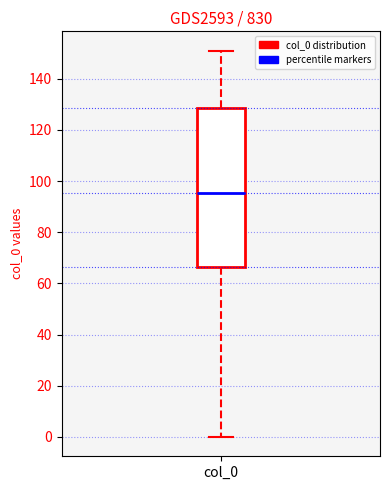

Read this box plot against the y-axis: the position of the median line, the range covered by the box, and the ends of both whiskers. The values are not printed on the chart, so give them approximately, as read against the axis.

median 96, box 66 to 128, whiskers 0 to 152